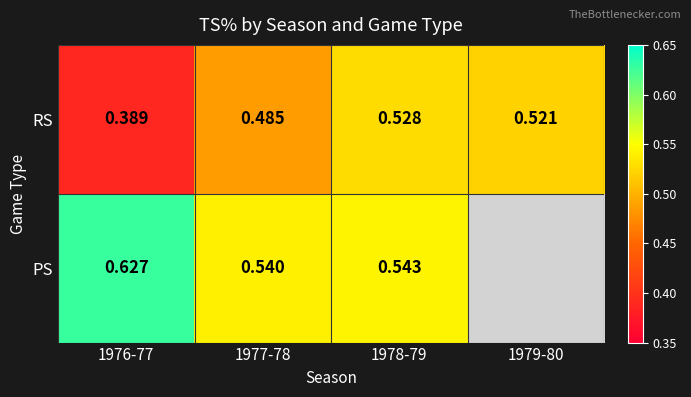

What is the difference between the RS values at 1977-78 and 1976-77?

0.1